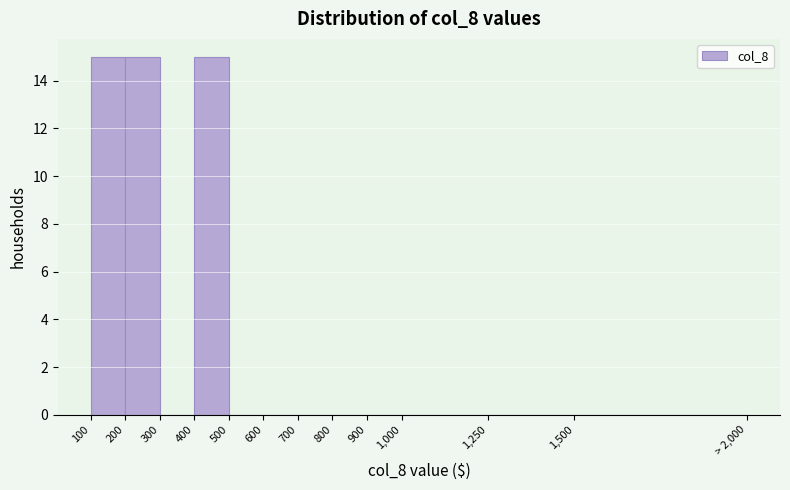

Reading right to left, transcribe all the data shown in this chart.

1,500=0	1,250=0	1,000=0	900=0	800=0	700=0	600=0	500=0	400=15	300=0	200=15	100=15